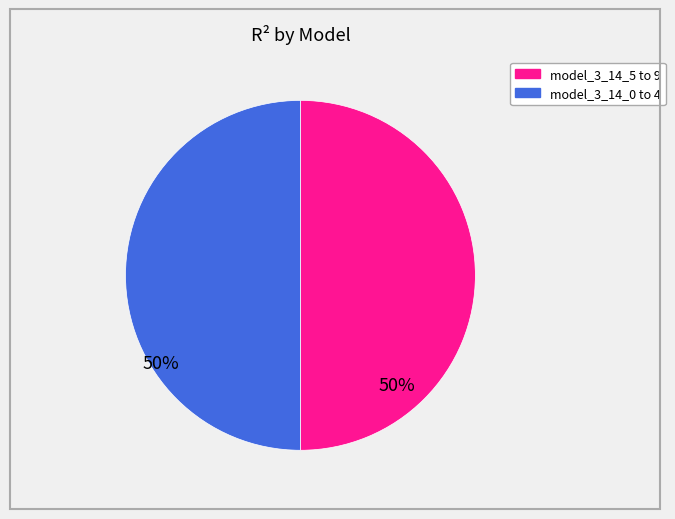

Count the number of slices in the pie.

2